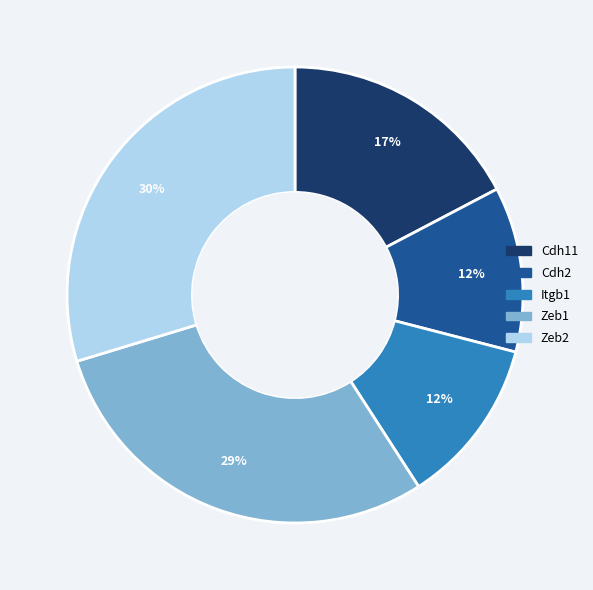

Do Cdh11 and Zeb2 together represent more than half of the pie?

No